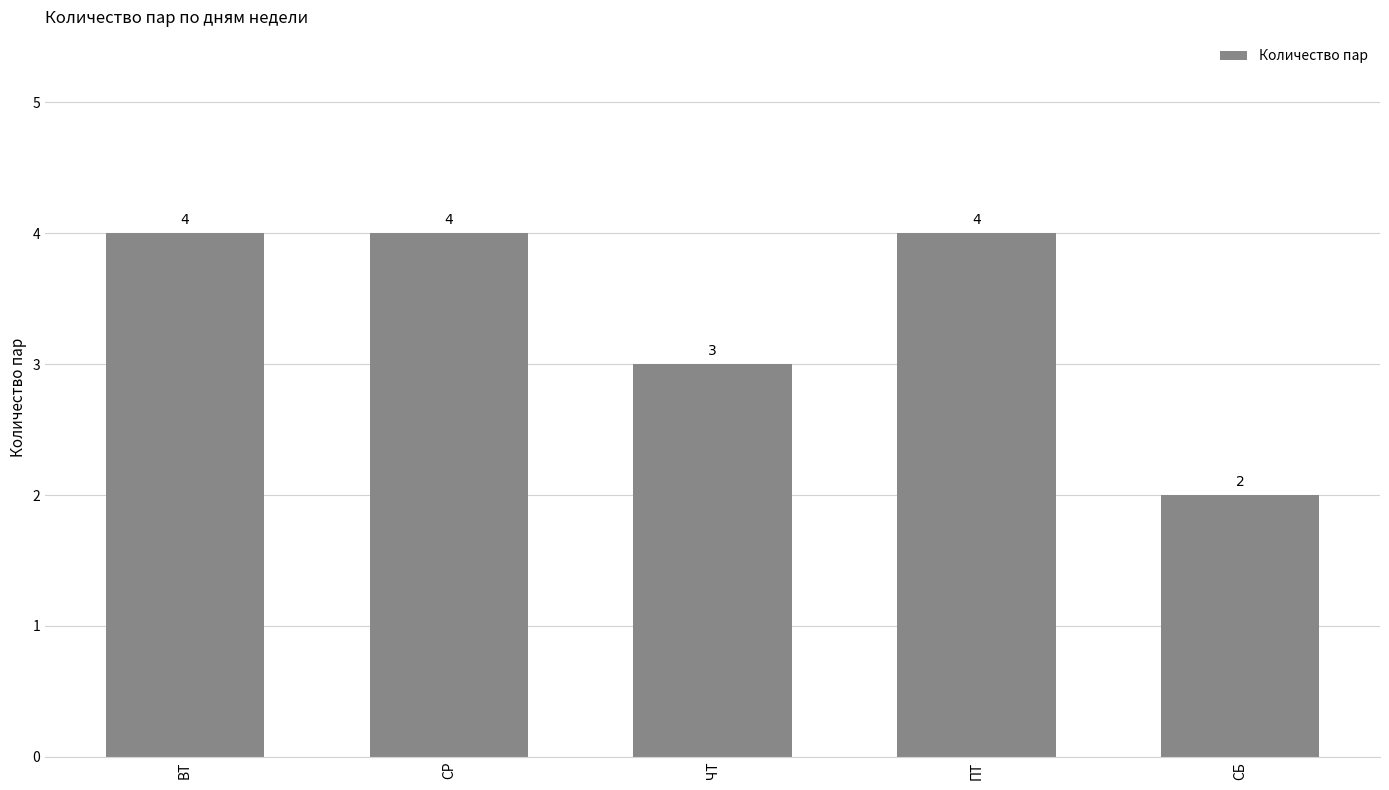

What is the difference between the second highest and minimum values?

2